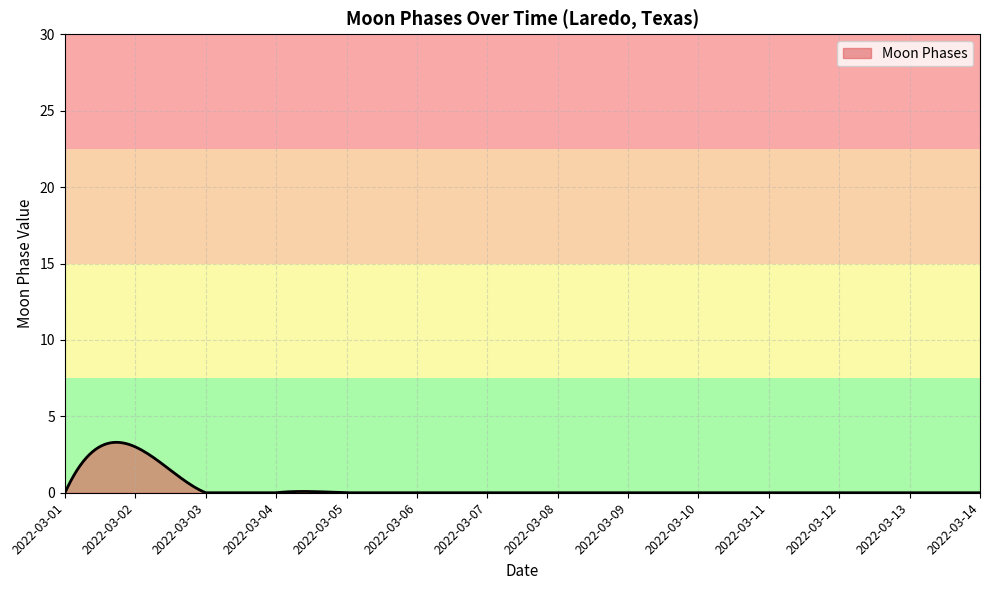

What is the difference between the maximum and minimum values?

3.3